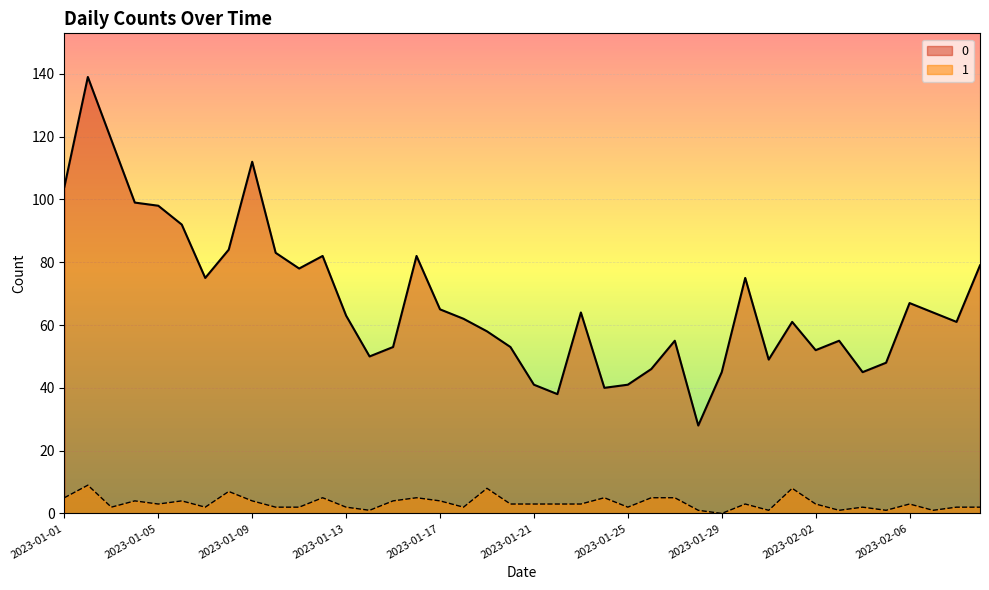

What is the average value of the 1 series?

3